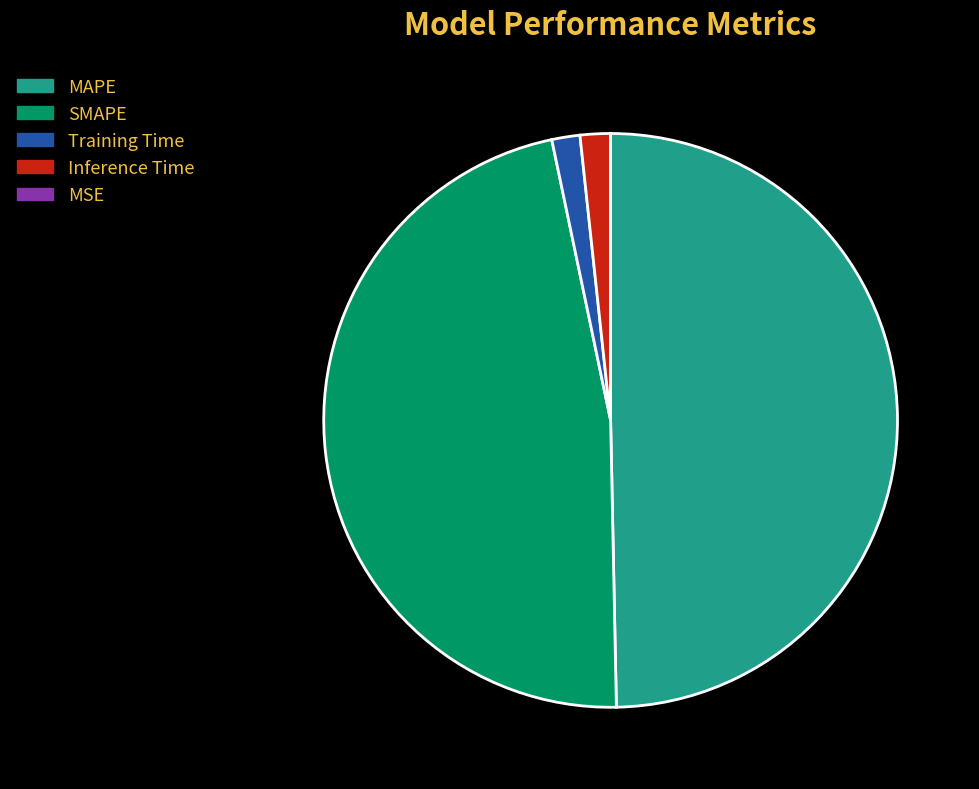

Is the sum of MAPE and Inference Time greater than half?

Yes